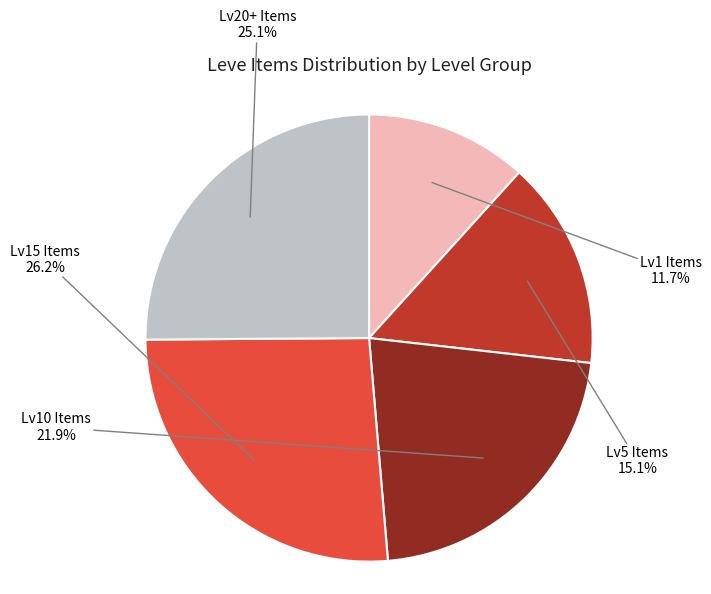

Combined, do Lv10 Items and Lv5 Items account for over 50%?

No